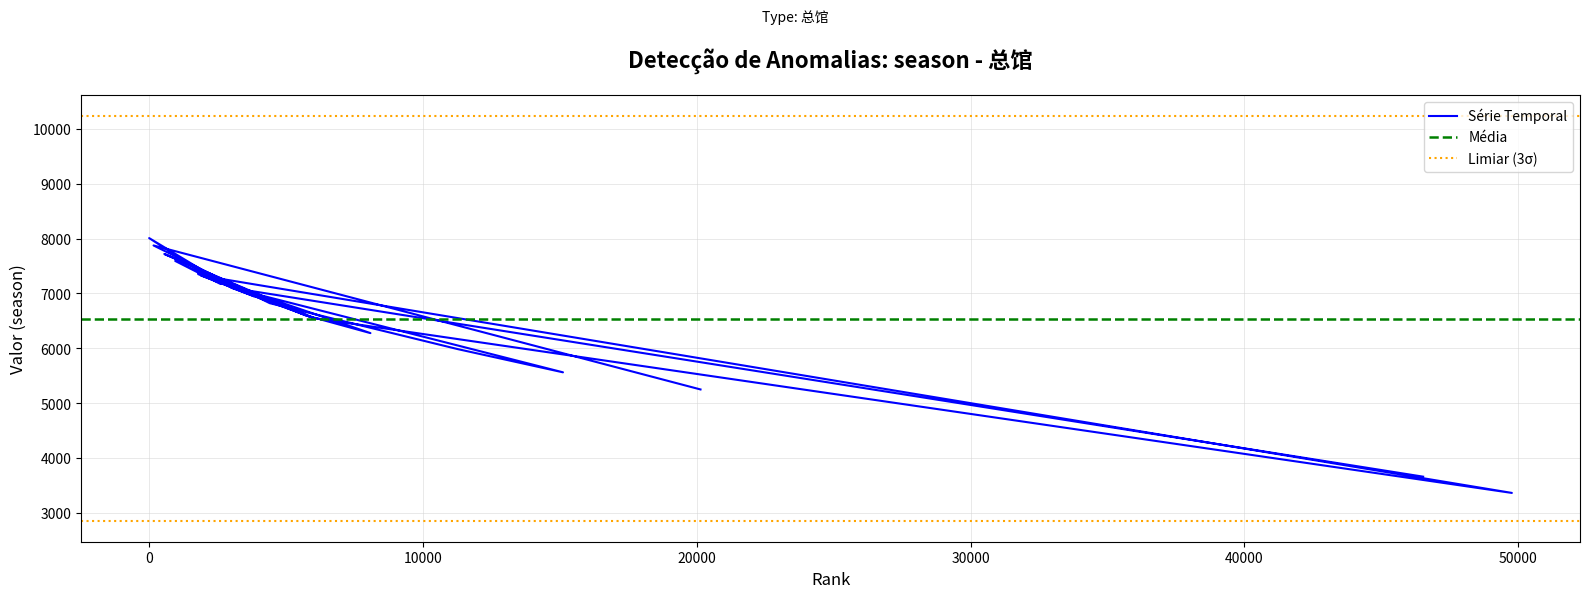

Approximately how many times larger is the value at 3021 compared to 20140?

1.4